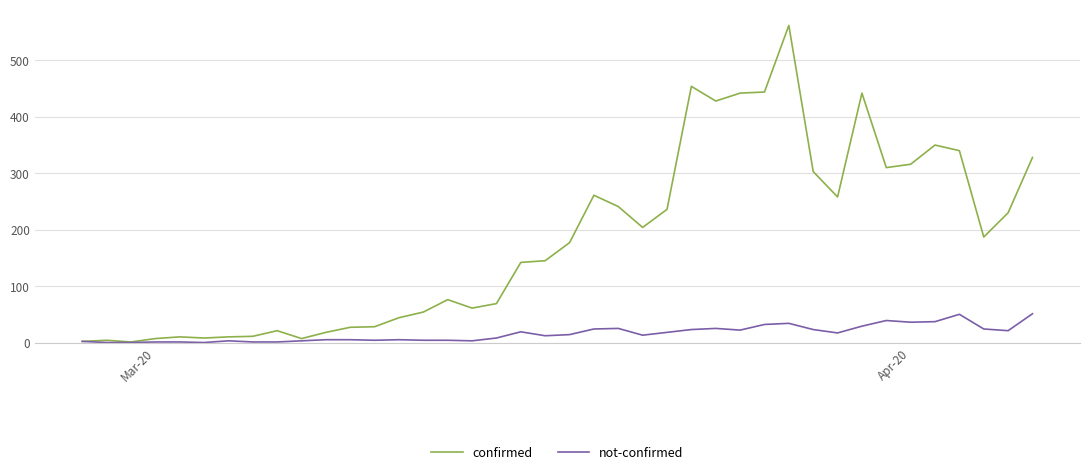

Which series has the widest spread of values?

confirmed